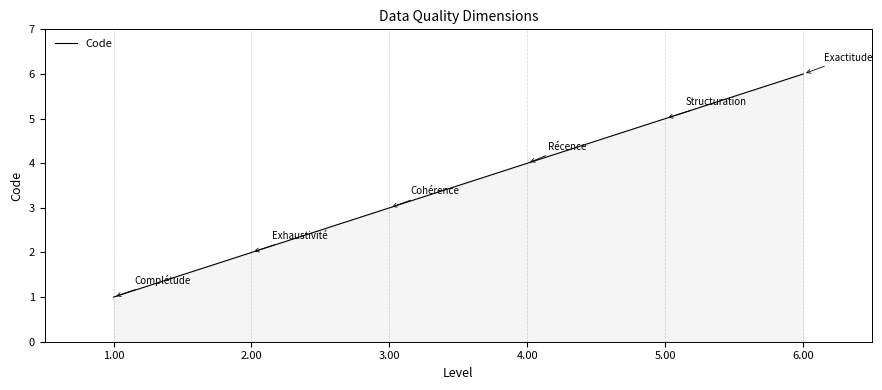

Approximately how many times larger is the value at 4.00 compared to 3.00?

1.3